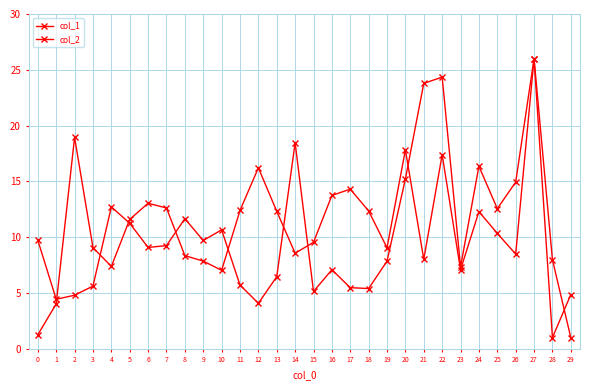

Which label corresponds to the largest value in the chart?

27